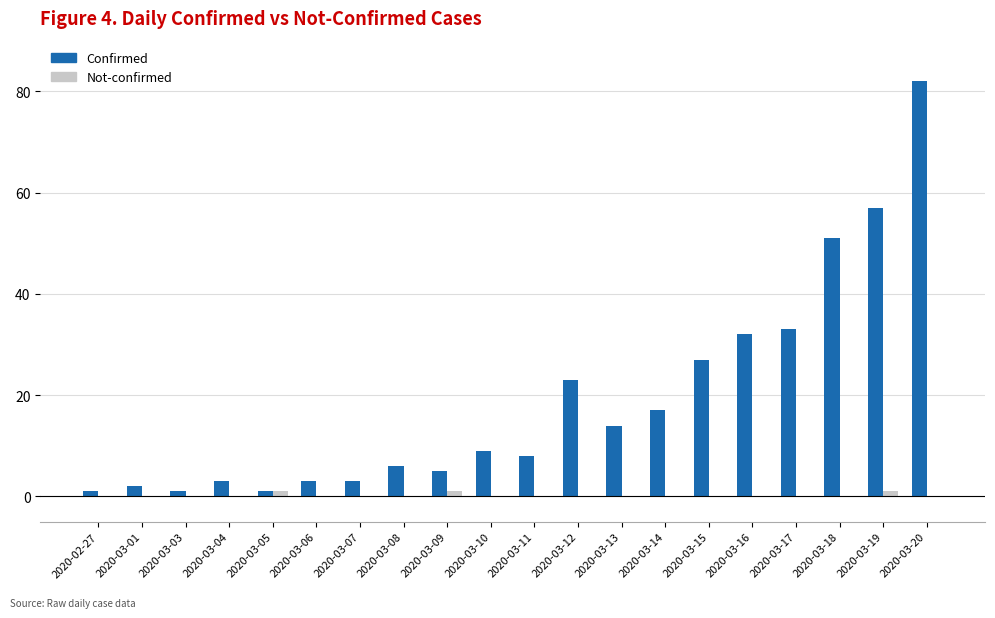

What is the sum of all Confirmed values?

378